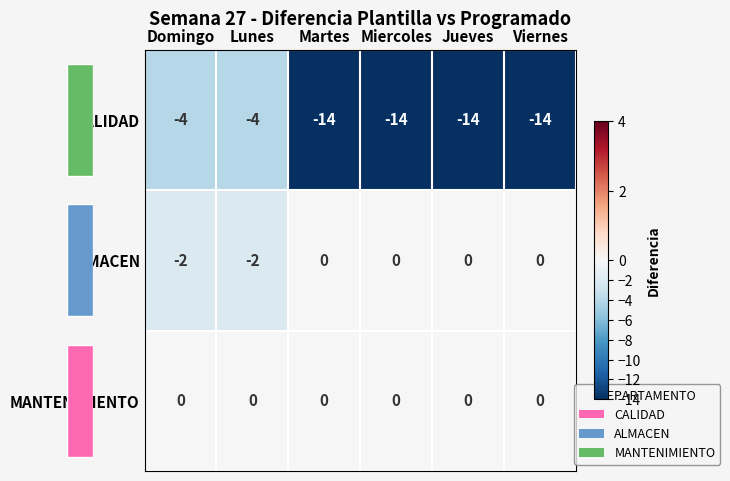

What is the spread (max minus min) of values at Domingo?

4